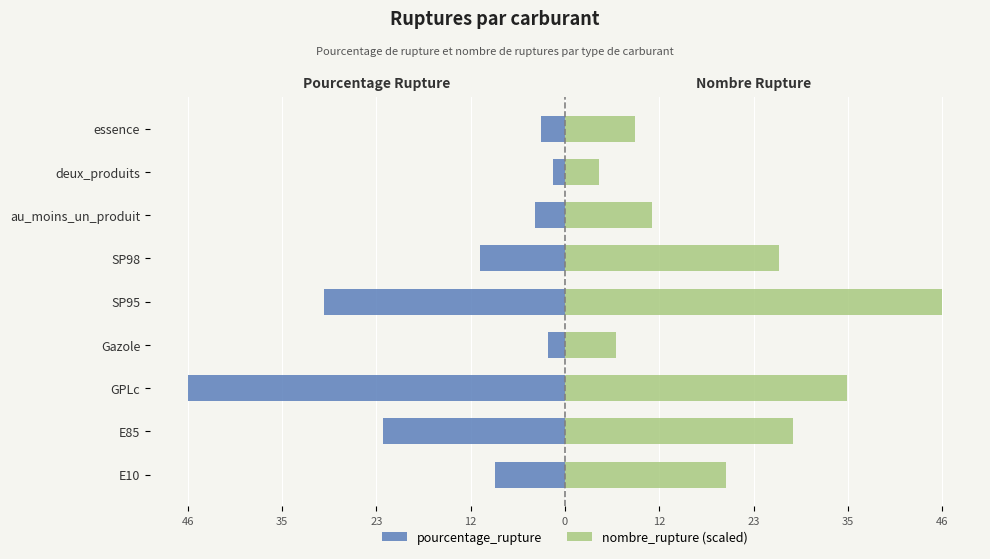

What is the difference between the maximum and minimum values in the pourcentage_rupture series?

45.0